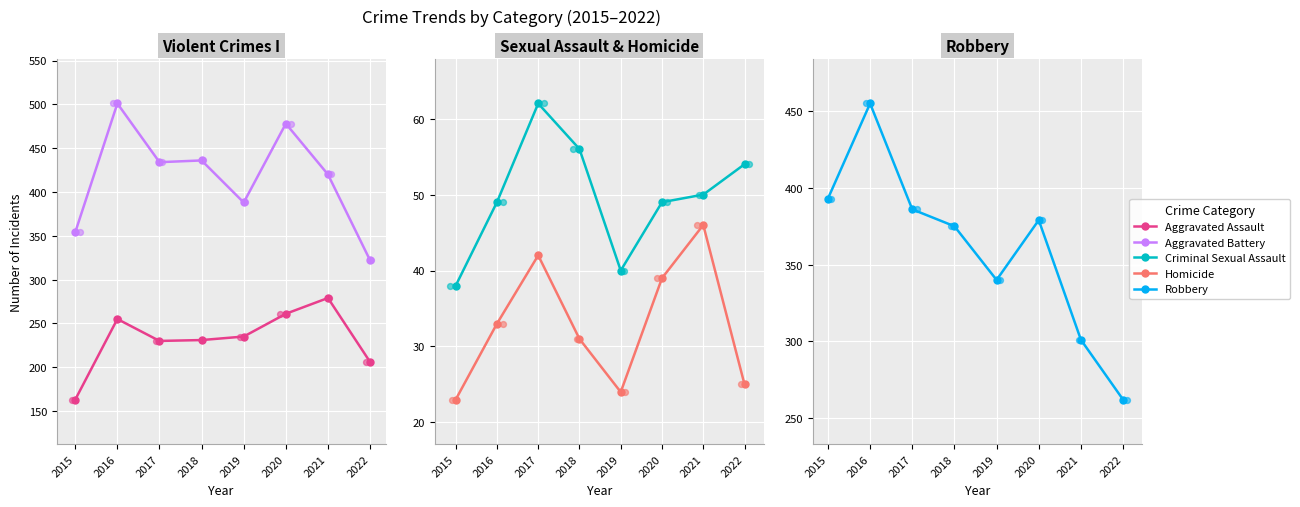

Which series reaches the minimum Y coordinate?

Homicide